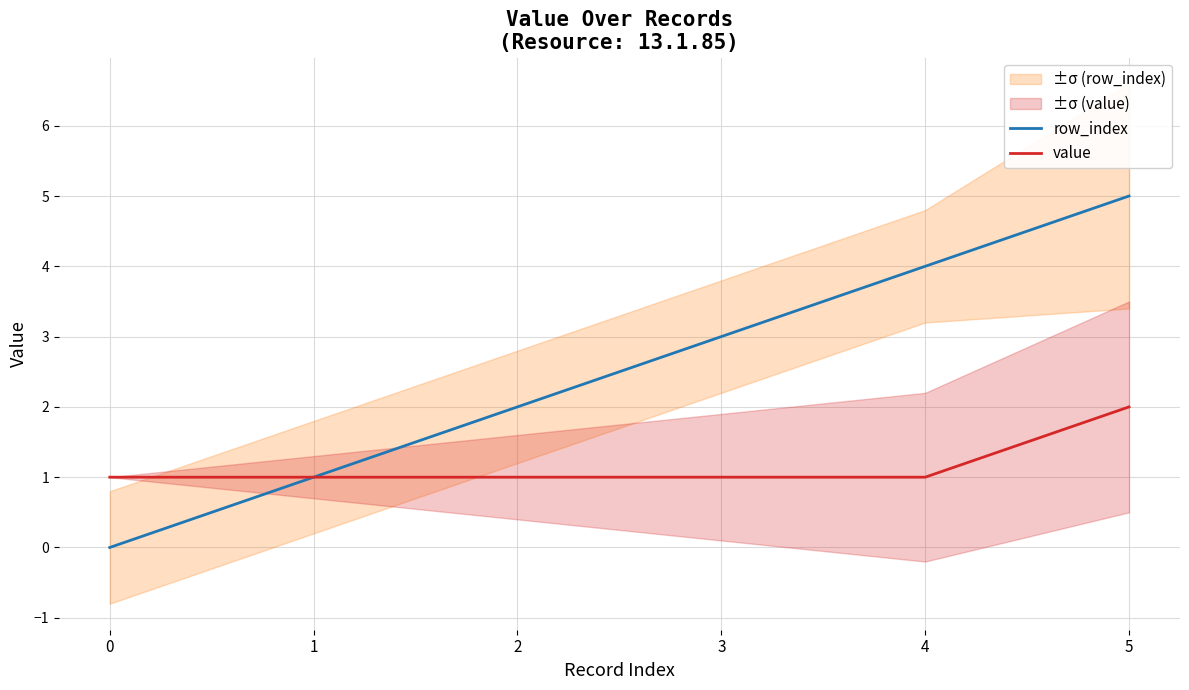

What is the value of the value point at the 2nd from the left?

1